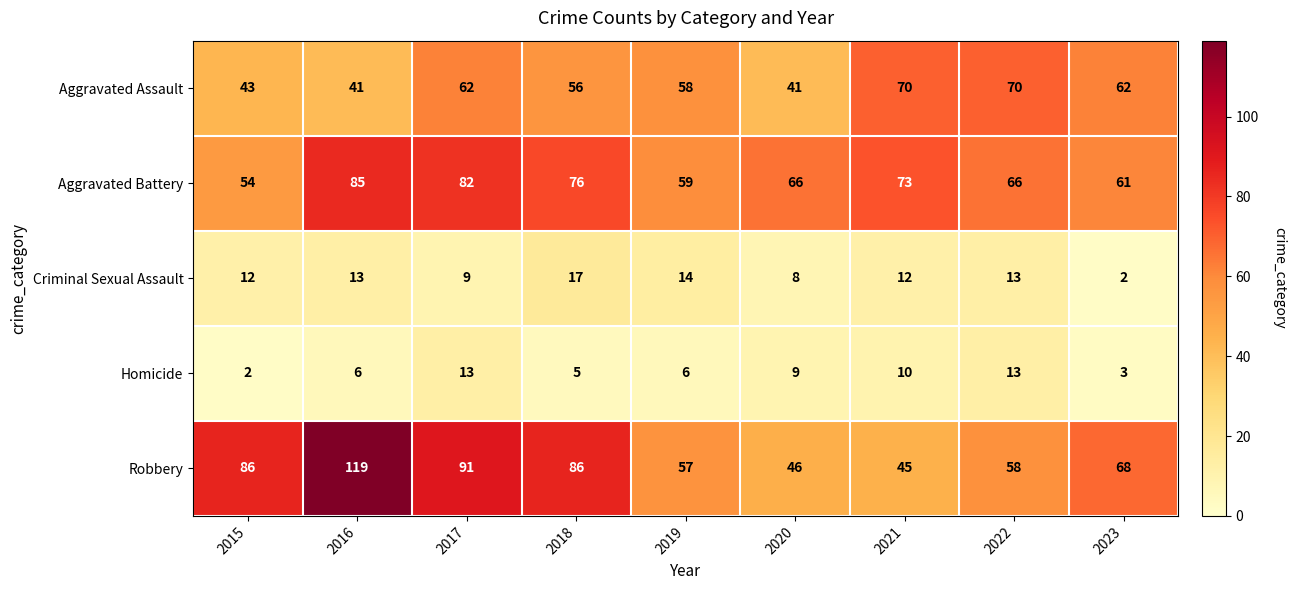

The value of Aggravated Battery at 2015 is 54. True or false?

True